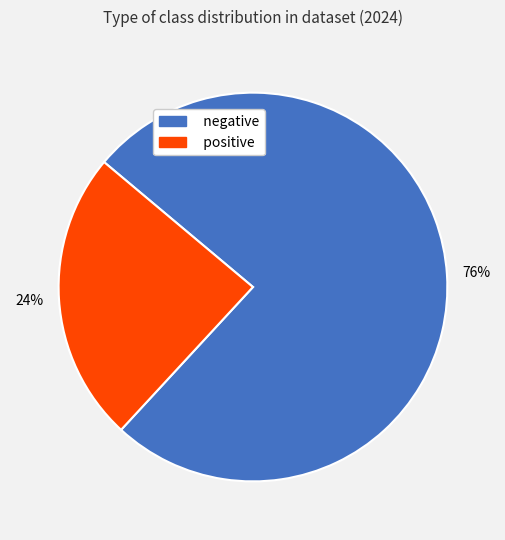

To the nearest percent, what portion does positive represent?

24%